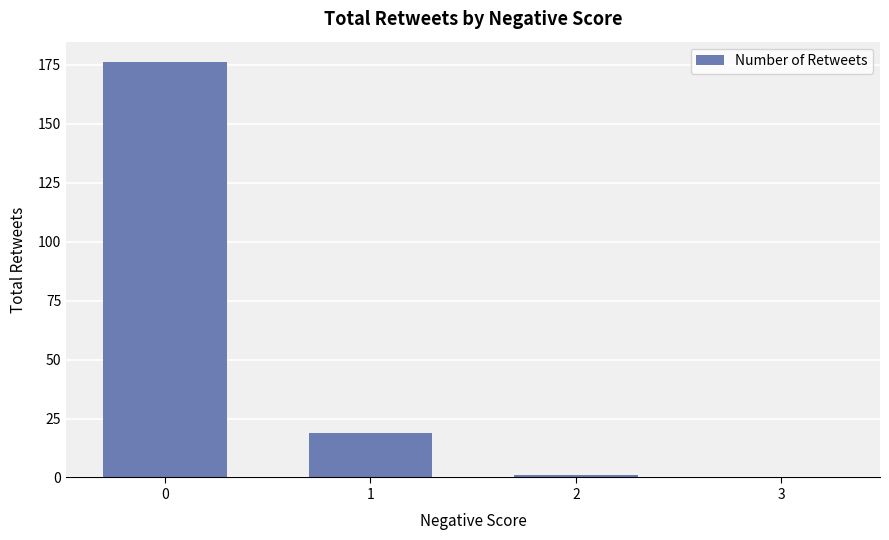

Read the value at 0, to the nearest 5.

175